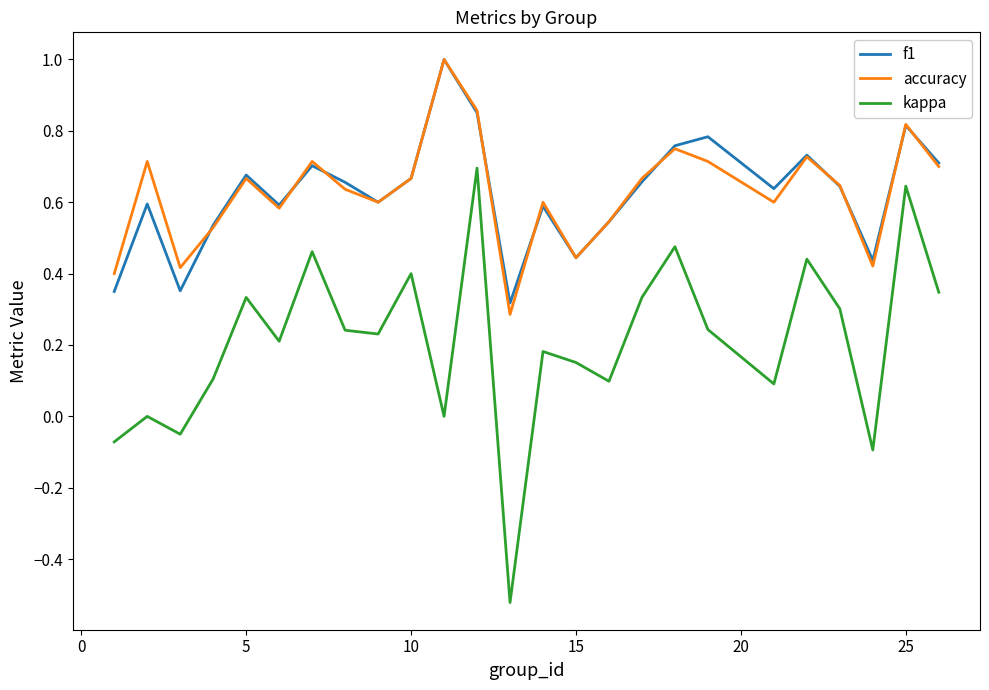

True or false: kappa has more than 0 interior local peaks.

True